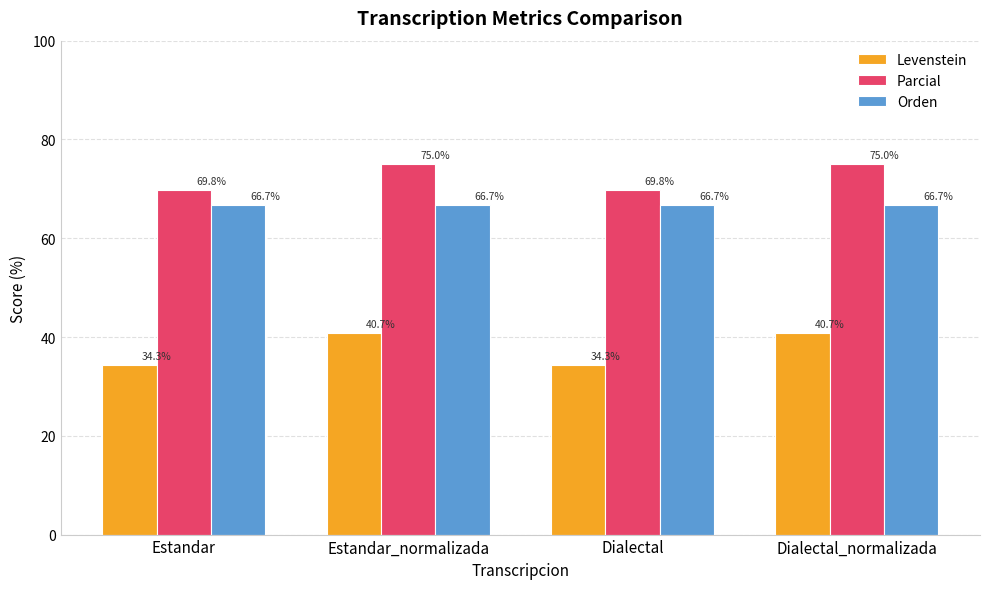

Does the chart contain any negative values?

No